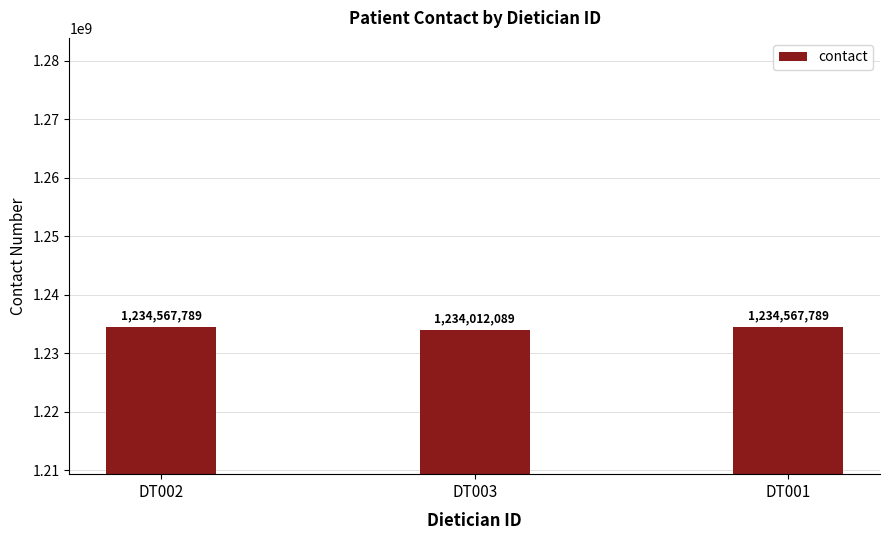

True or false: the data shows 703246488 at DT001.

False